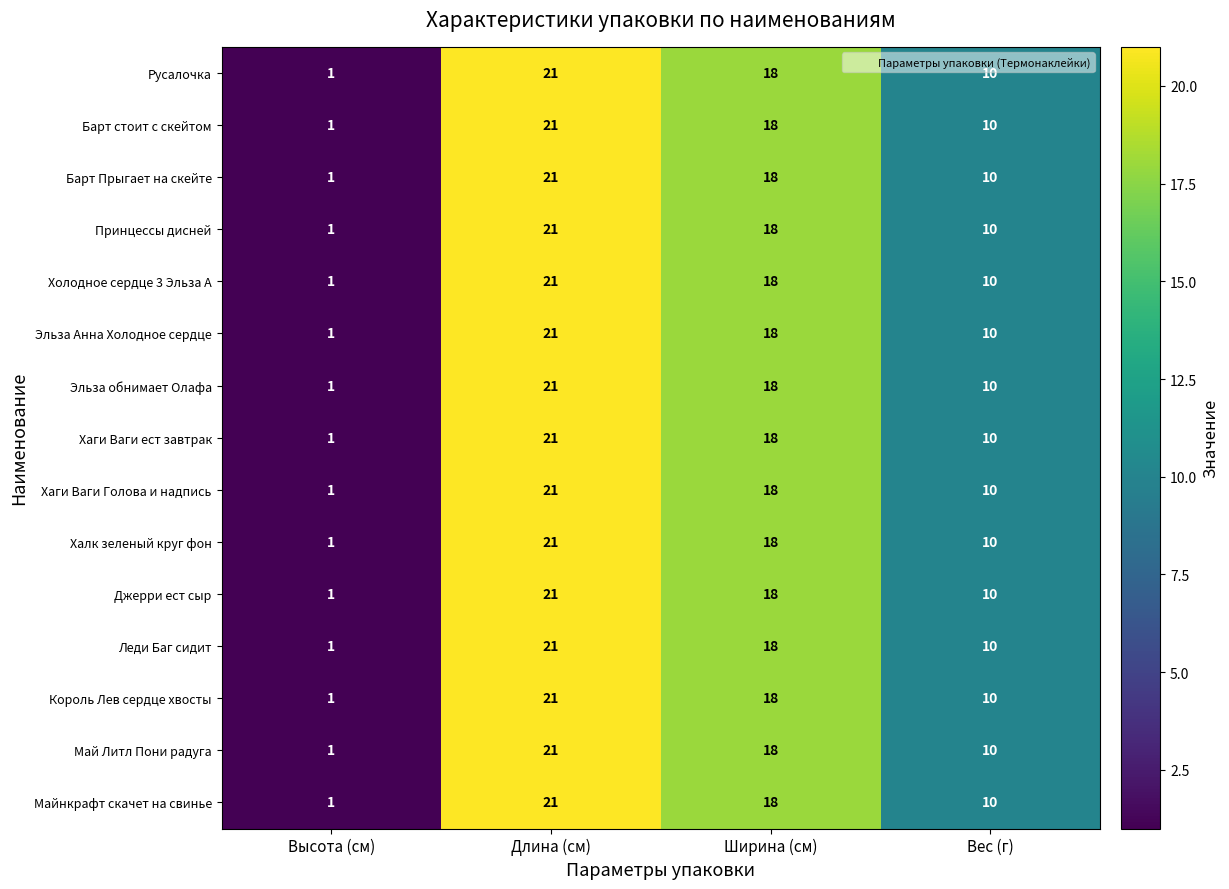

List the labels in order of Принцессы дисней value, smallest first.

Высота (см), Вес (г), Ширина (см), Длина (см)